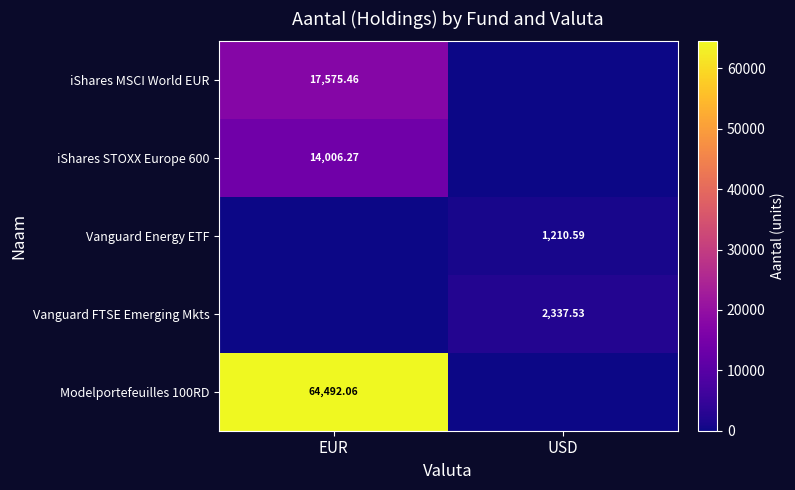

Between USD and EUR, which is larger?

EUR